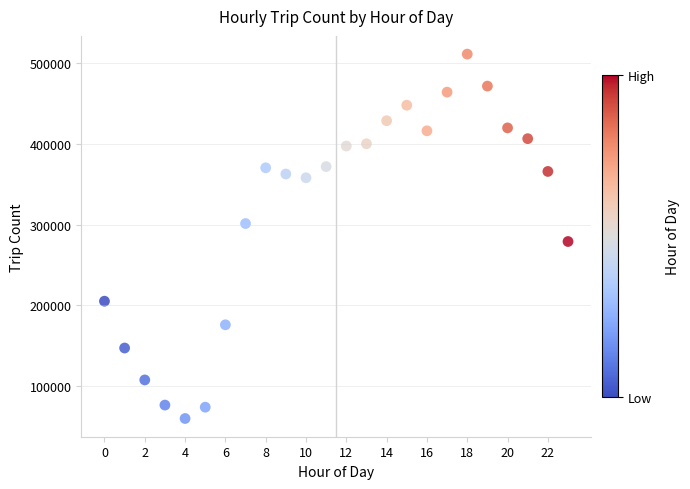

What is the range of Y values (max minus min)?

451189